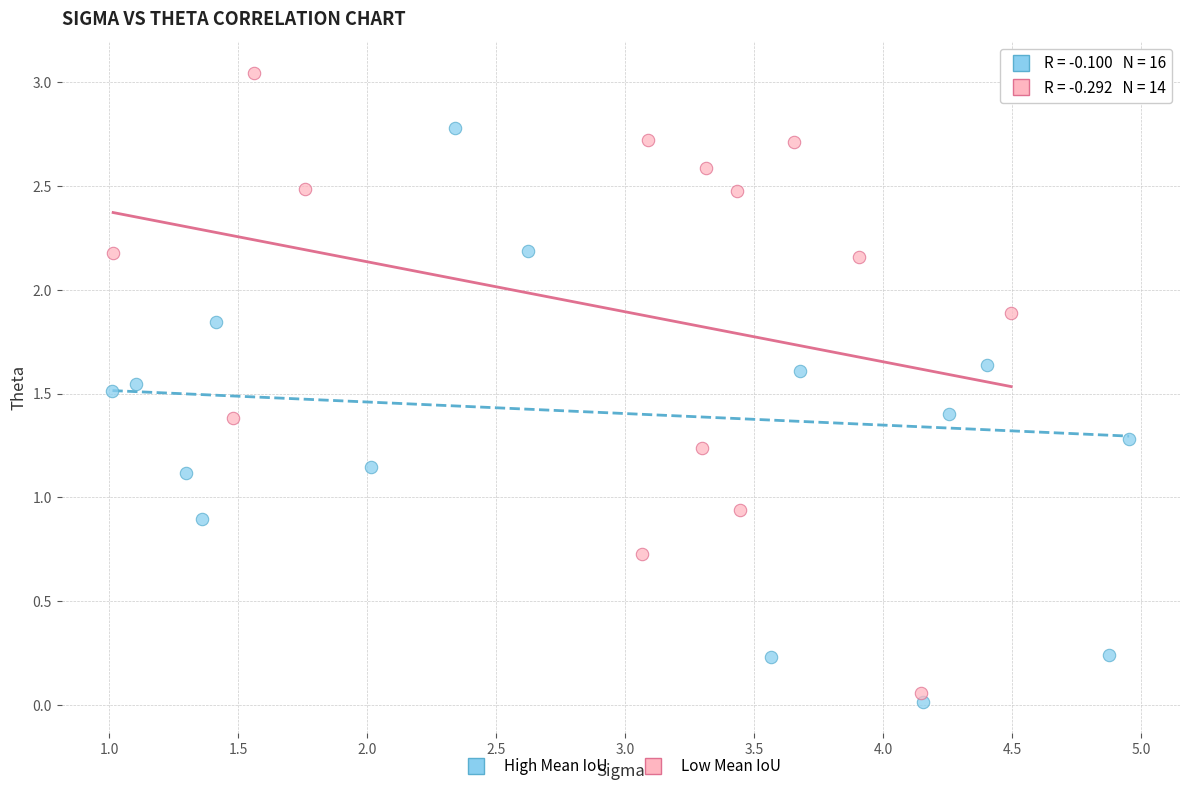

What are all the series names shown in the legend?

High Mean IoU, Low Mean IoU